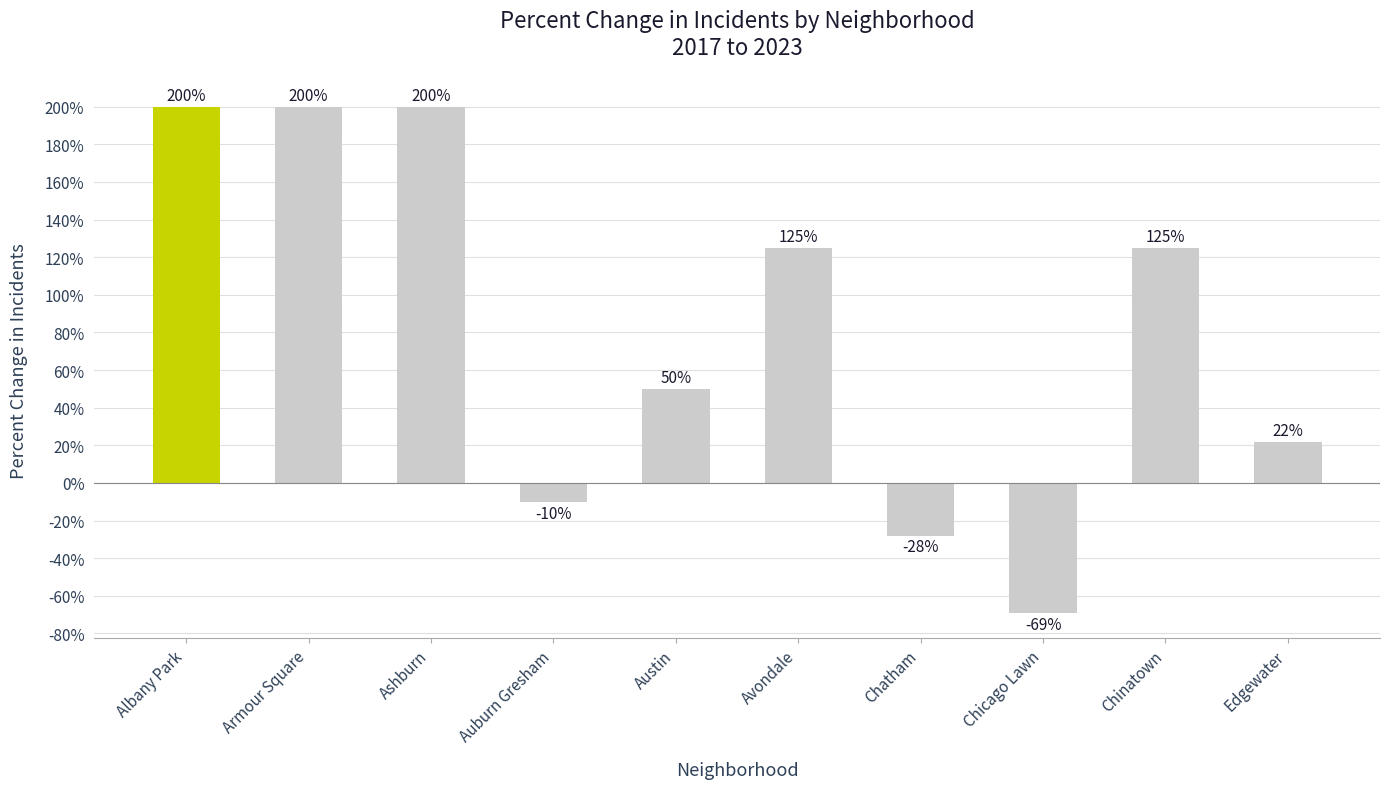

At which label does the data first exceed 125?

Albany Park